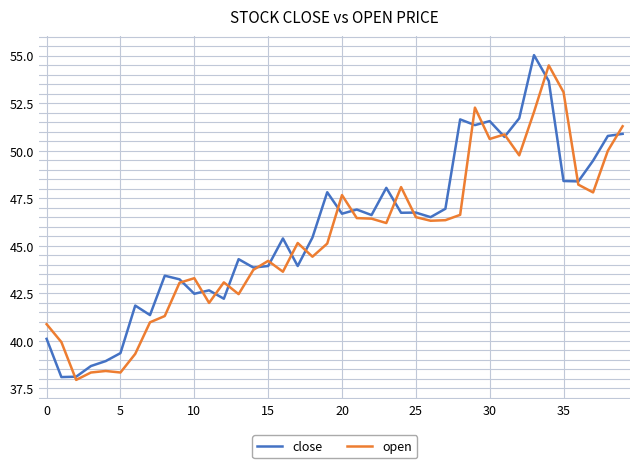

How many values in the close series exceed 46?

21